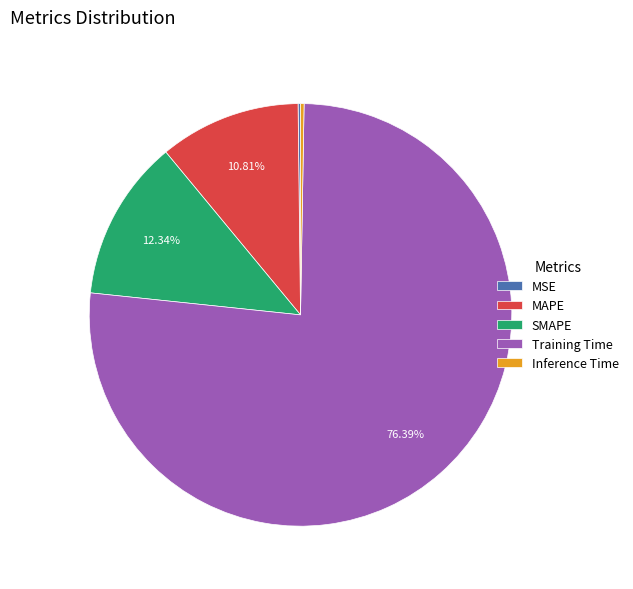

Which category accounts for the majority?

Training Time